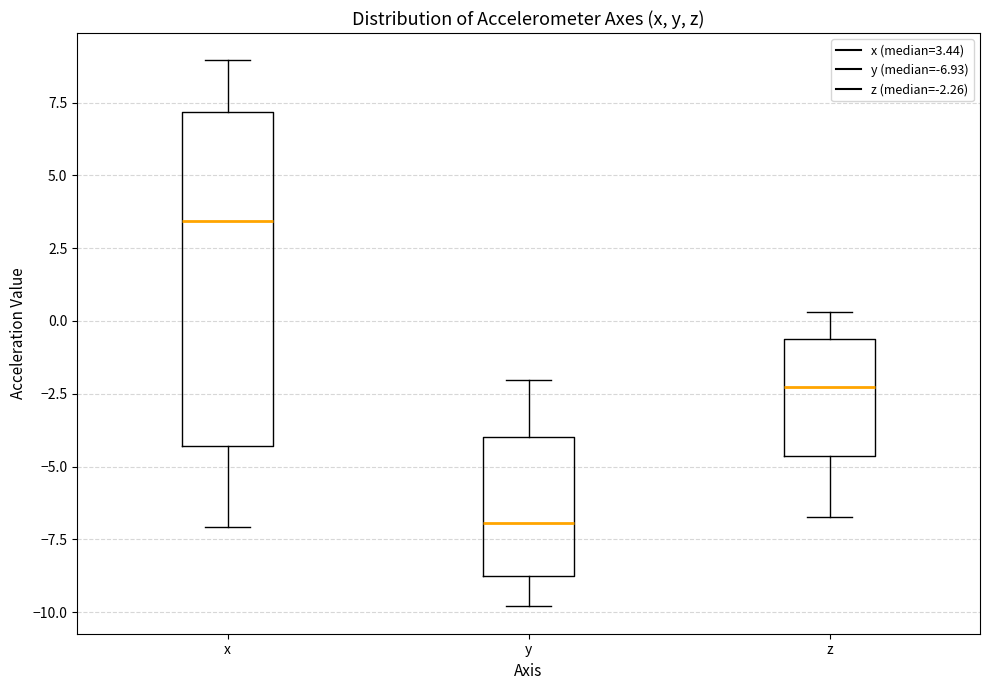

Where does the median line of the box for x sit on the y-axis? The values are not printed on the chart, so give them approximately, as read against the axis.

3.5